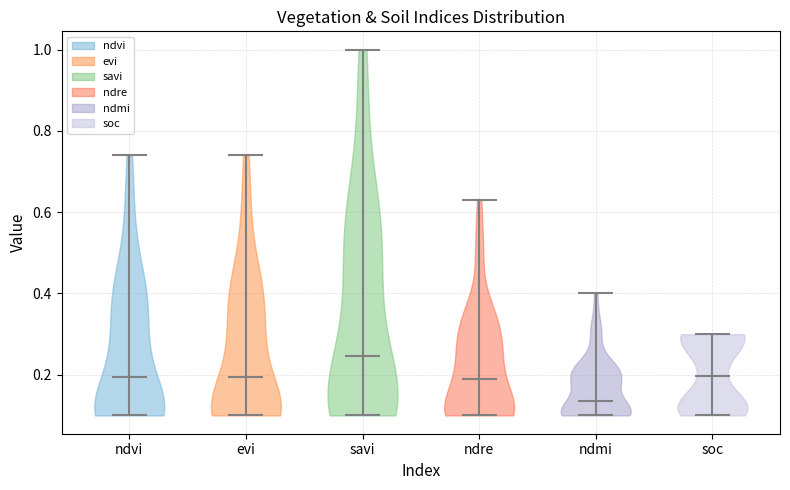

Reading left to right, read every violin against the y-axis: where its median line is, and the lowest and highest points it reaches. The values are not printed on the chart, so give them approximately, as read against the axis.

ndvi: median line 0.20, lowest point 0.10, highest point 0.74
evi: median line 0.20, lowest point 0.10, highest point 0.74
savi: median line 0.24, lowest point 0.10, highest point 1.00
ndre: median line 0.20, lowest point 0.10, highest point 0.64
ndmi: median line 0.14, lowest point 0.10, highest point 0.40
soc: median line 0.20, lowest point 0.10, highest point 0.30